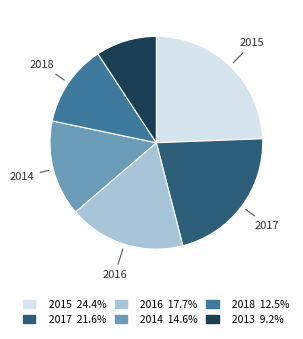

Is the sum of 2016 17.7% and 2014 14.6% greater than half?

No